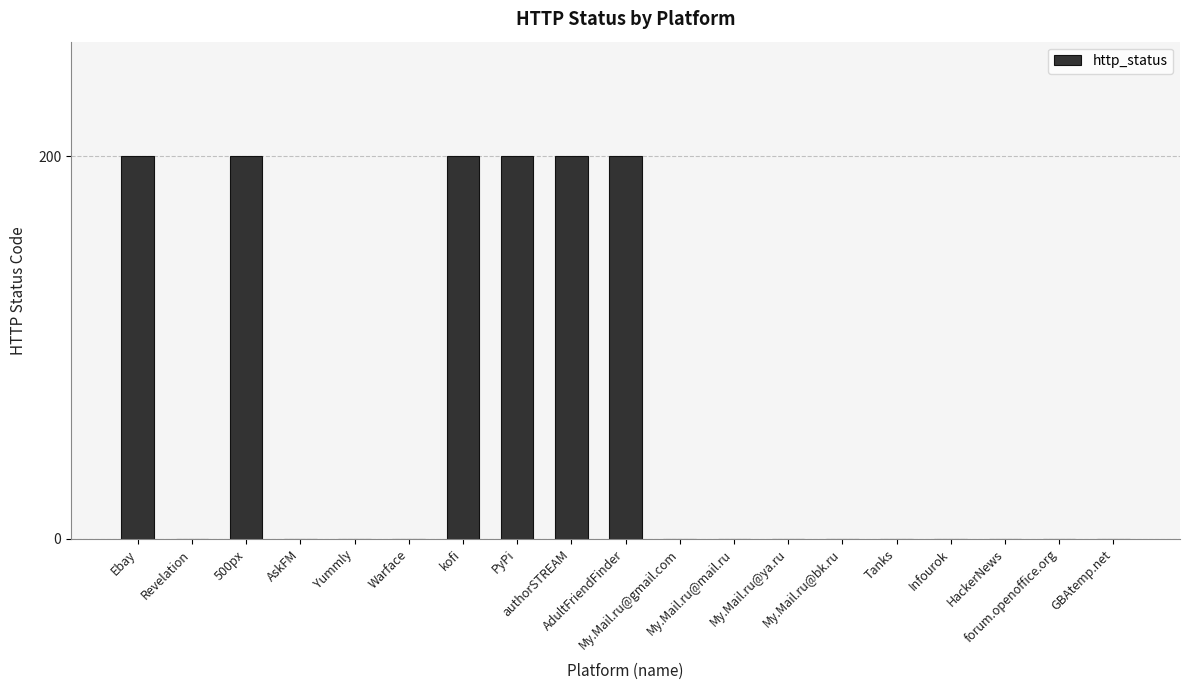

Reading left to right, transcribe all the data shown in this chart.

200	0	200	0	0	0	200	200	200	200	0	0	0	0	0	0	0	0	0